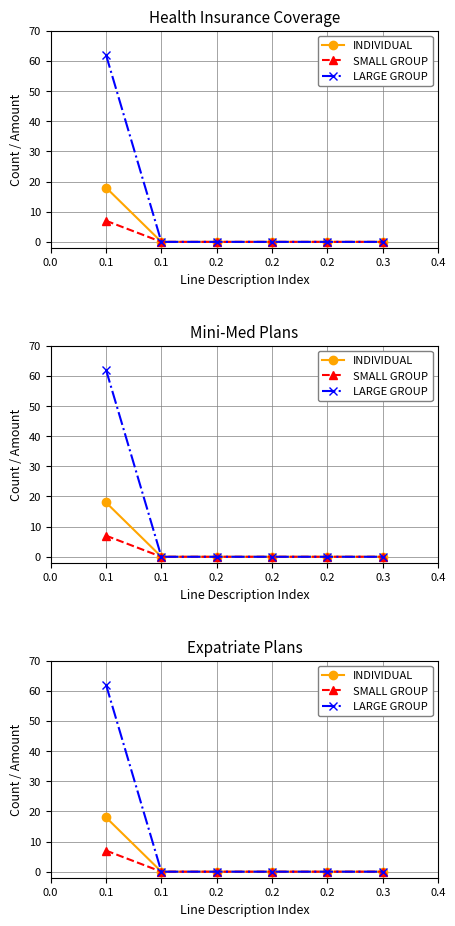

Rank the series by their average value, from highest to lowest.

LARGE GROUP, INDIVIDUAL, SMALL GROUP